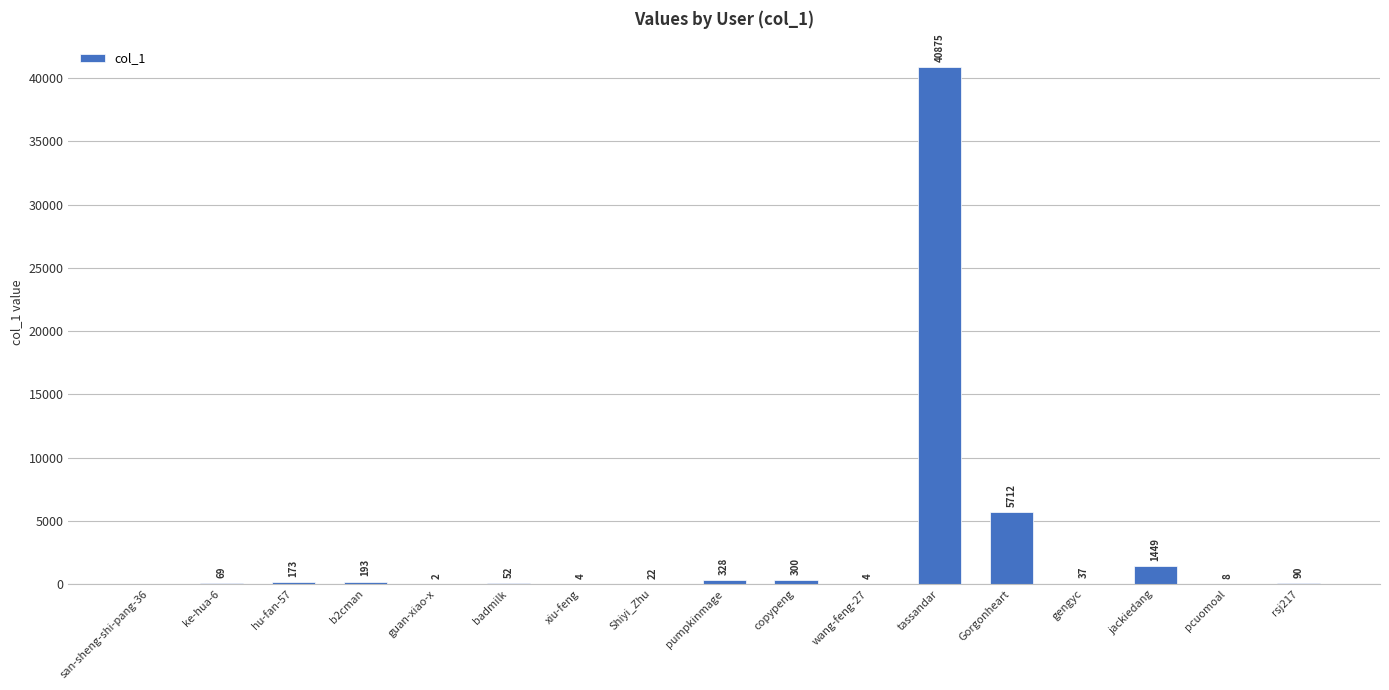

What is the maximum value shown in the chart?

40875